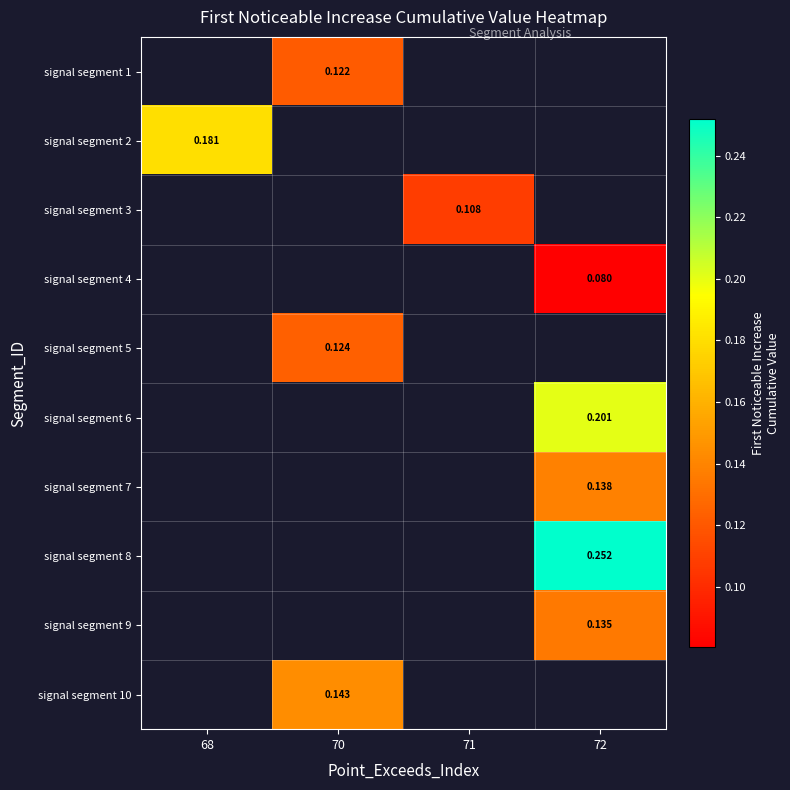

How many values in signal segment 4 are above zero?

1